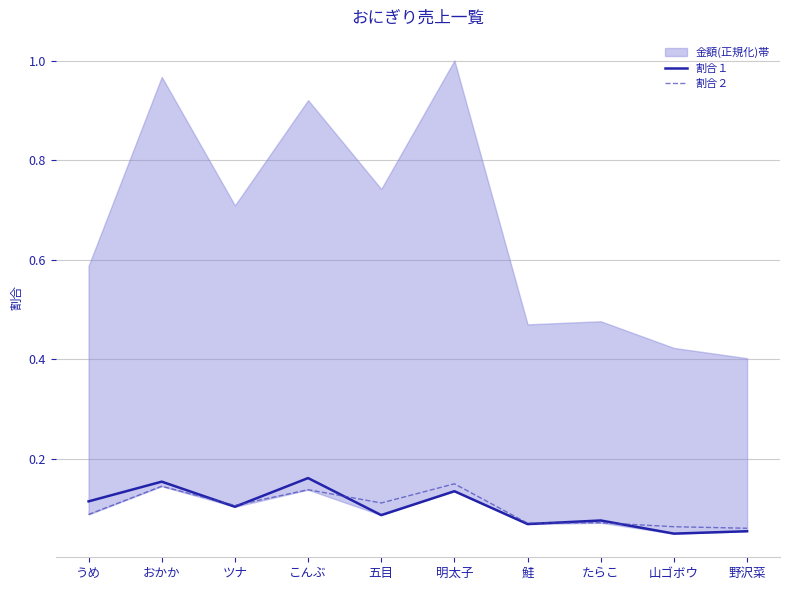

Which series ends up on top after the final intersection of 割合２ and 割合１?

割合２